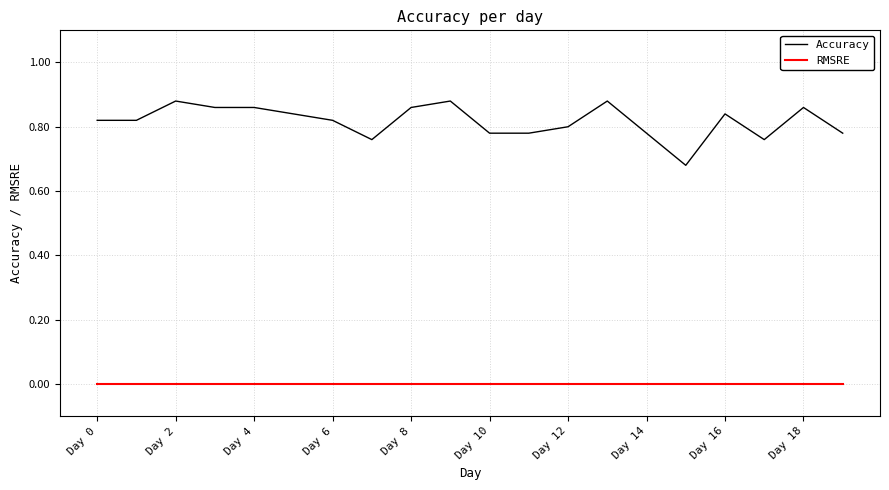

What are all the series names shown in the legend?

Accuracy, RMSRE